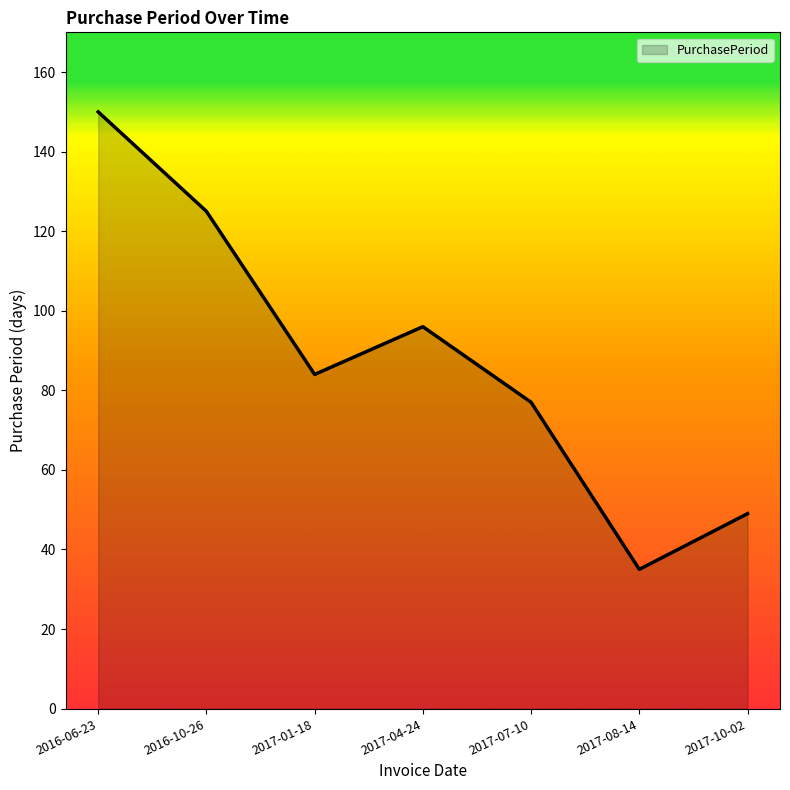

Rank the categories by value from lowest to highest.

2017-08-14, 2017-10-02, 2017-07-10, 2017-01-18, 2017-04-24, 2016-10-26, 2016-06-23